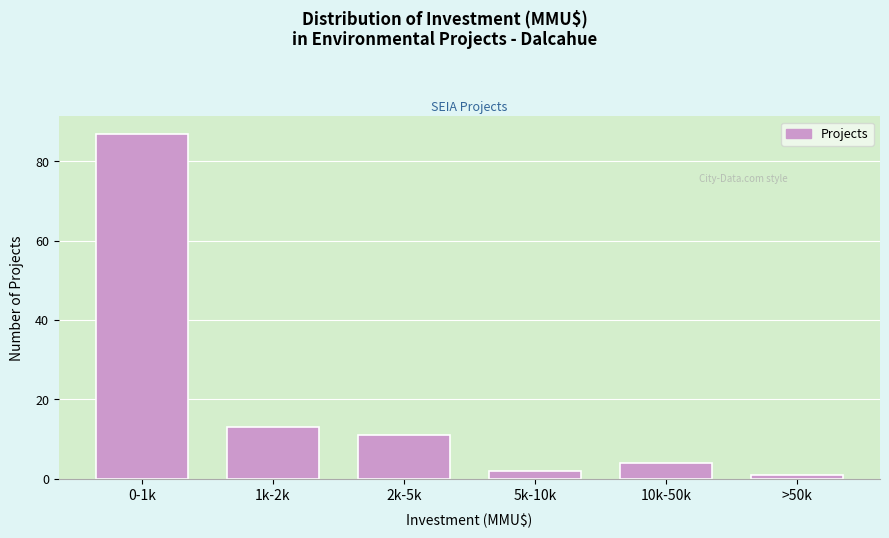

Reading right to left, what are all the values shown in this chart?

>50k=1	10k-50k=4	5k-10k=2	2k-5k=11	1k-2k=13	0-1k=87